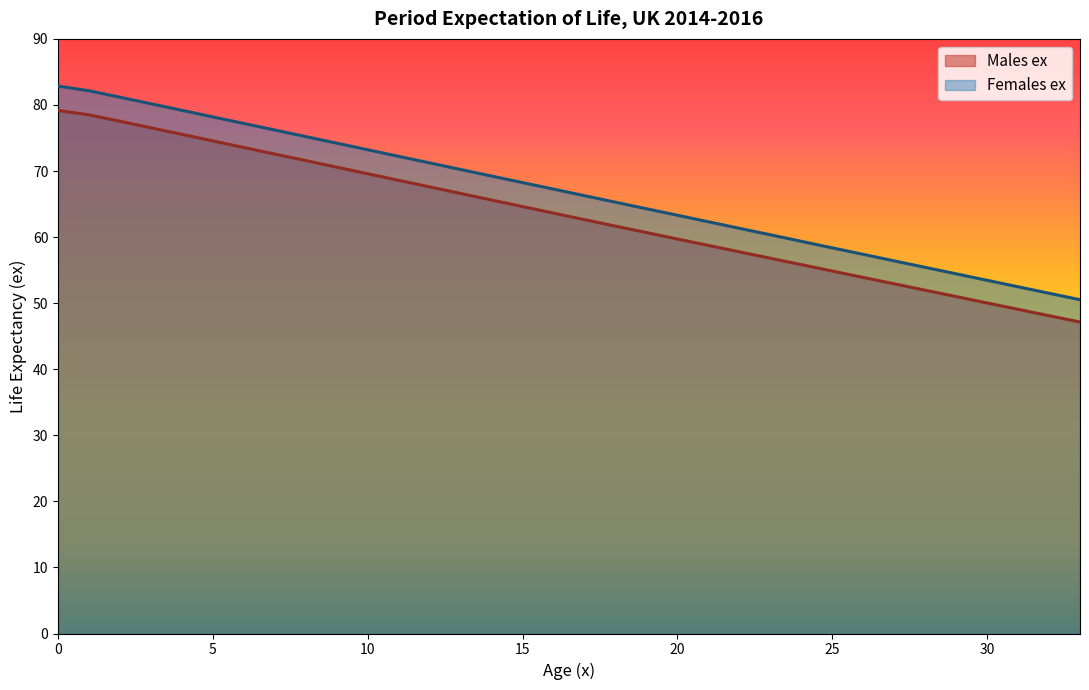

What is the value of the Males ex point at the 20th from the left?

60.7